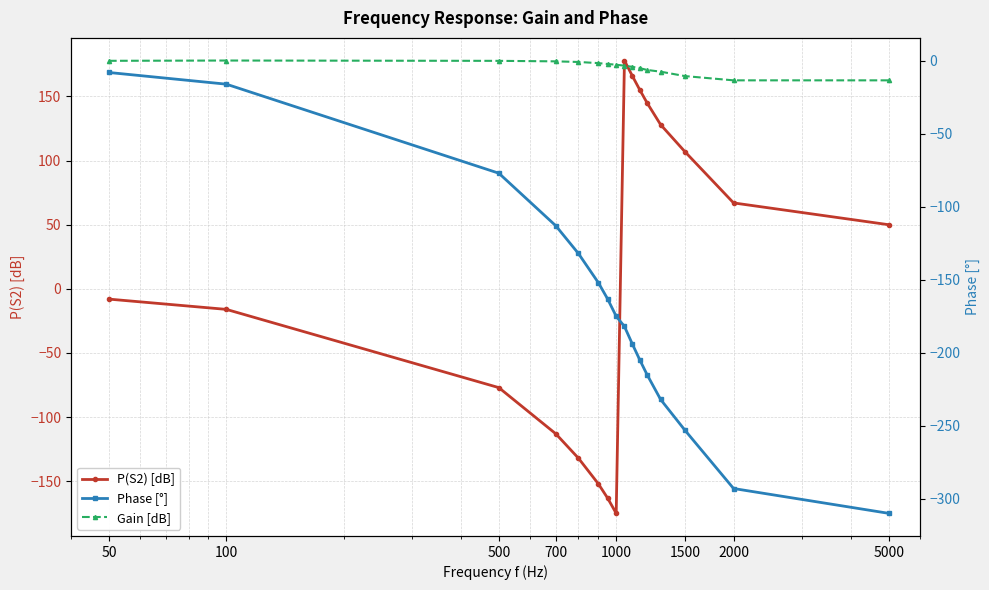

Is this an area chart (filled region under the line)?

No